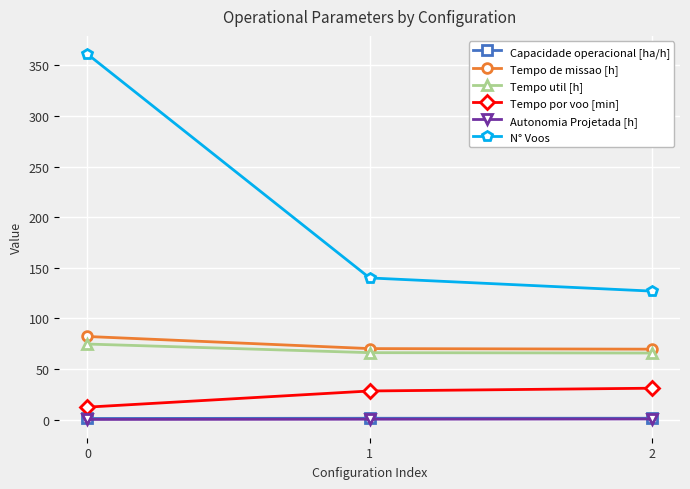

What is the lowest value of the Tempo por voo [min] series?

12.4